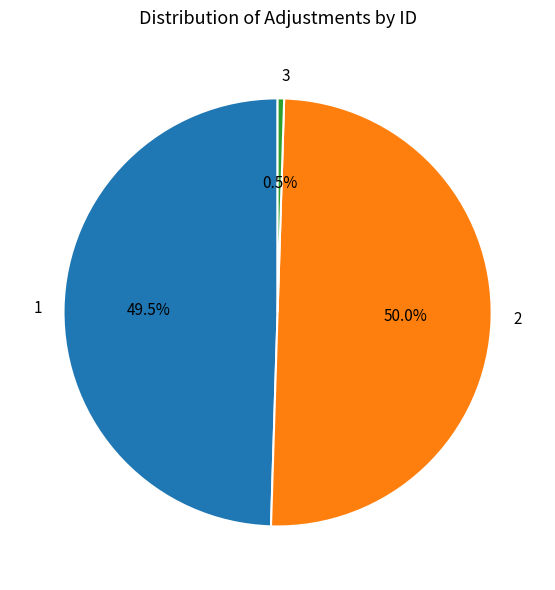

Which slice is the smallest?

3